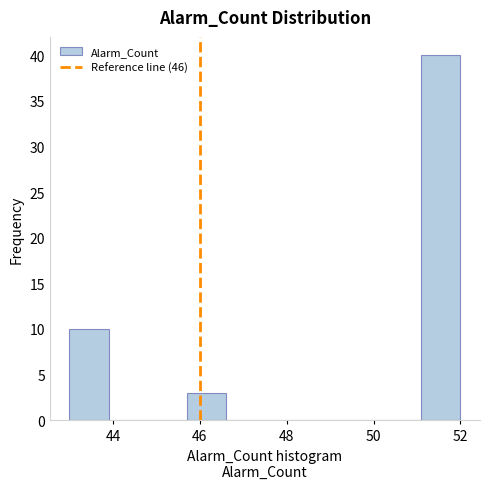

What is the height of the bar covering 45.7 to 46.6 on the x-axis? Neither the bar edges nor the heights are printed on the chart, so give them approximately, as read against the axes.

3